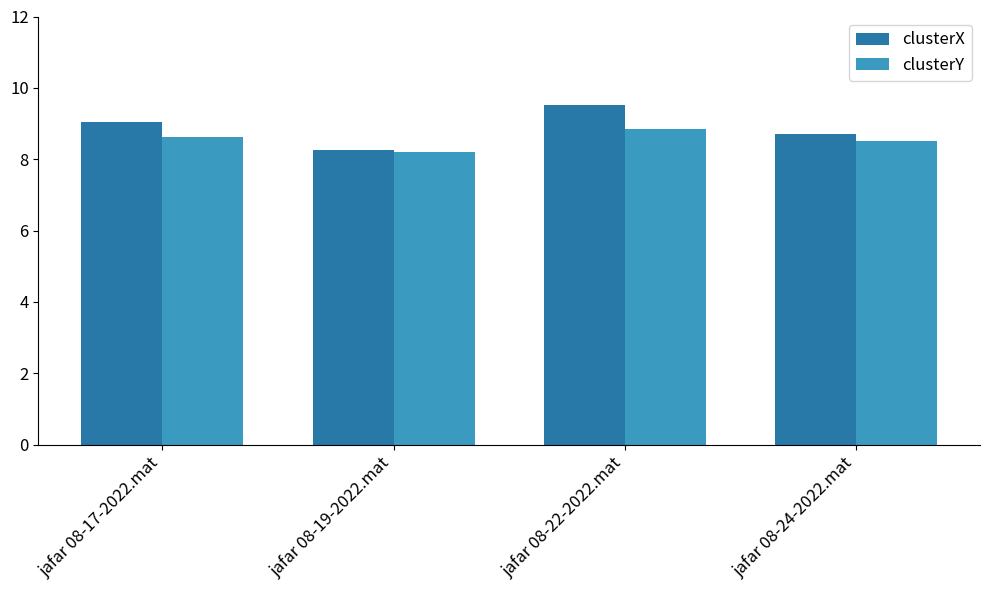

Which series has the widest spread of values?

clusterX